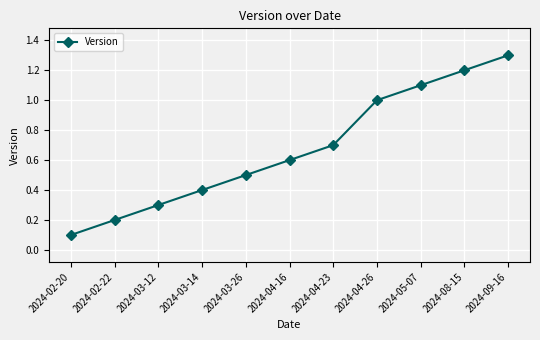

What position from the left is 2024-04-26?

8